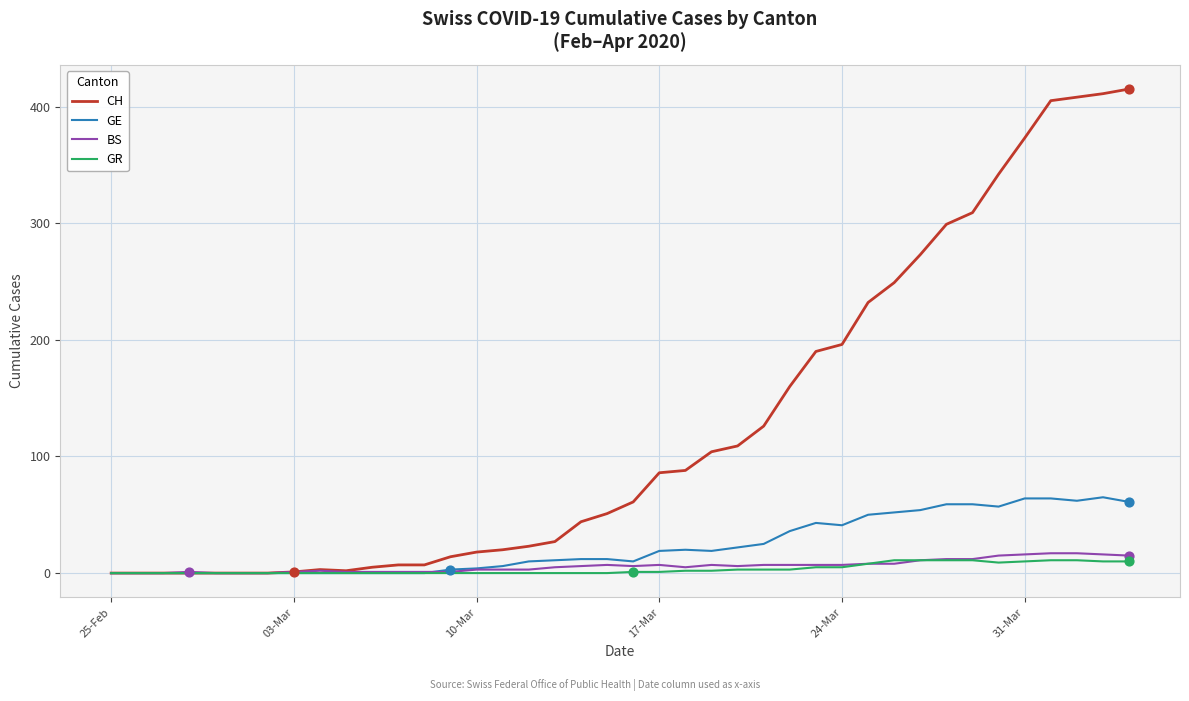

Which series has the largest range (max minus min)?

CH